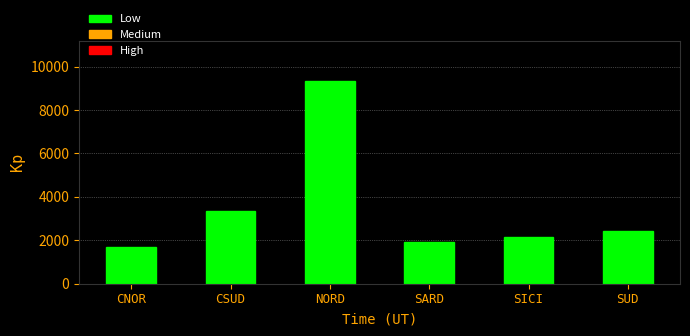

True or false: the data shows 2156 at SICI.

True